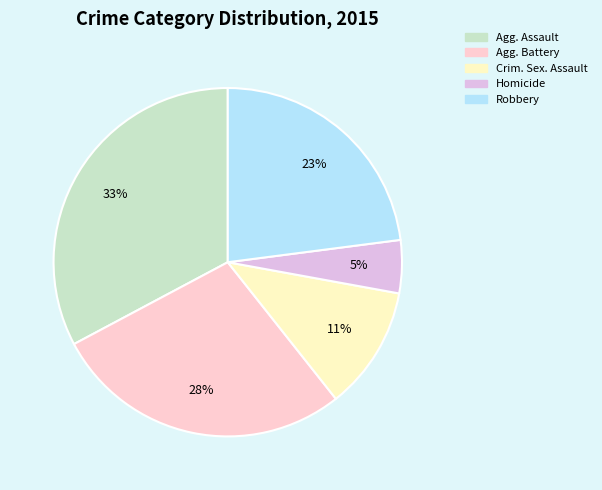

Which slice is the largest?

Aggravated Assault